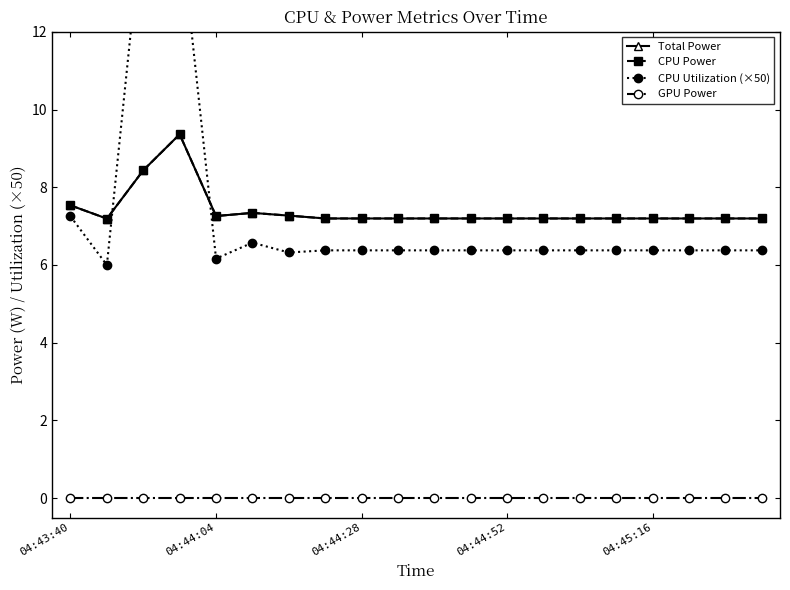

Does the chart display data point markers on the line(s)?

Yes